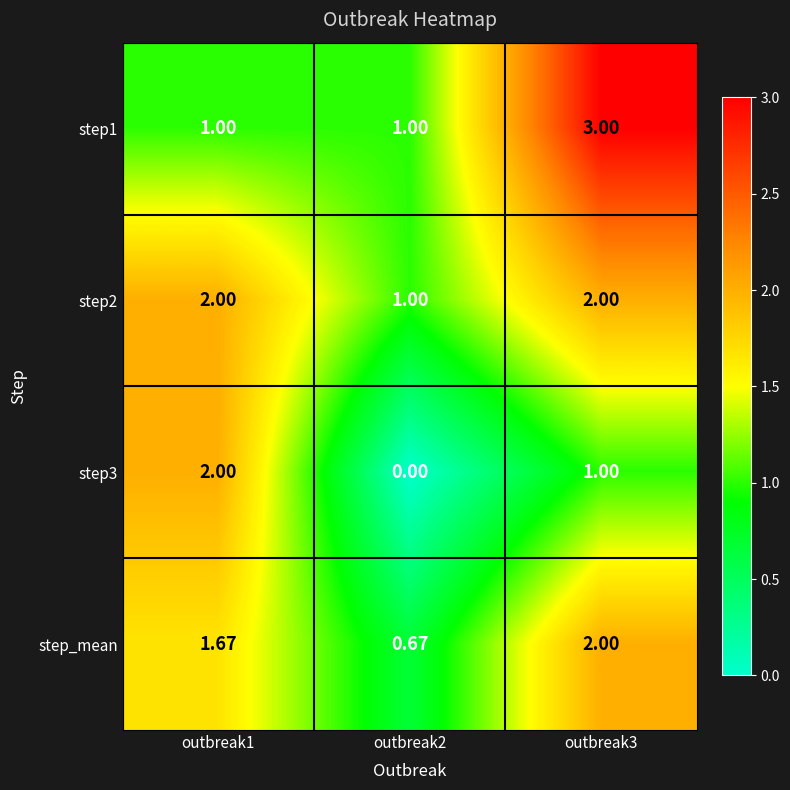

Is the value of step1 at outbreak2 greater than the value of step2 at outbreak3?

No